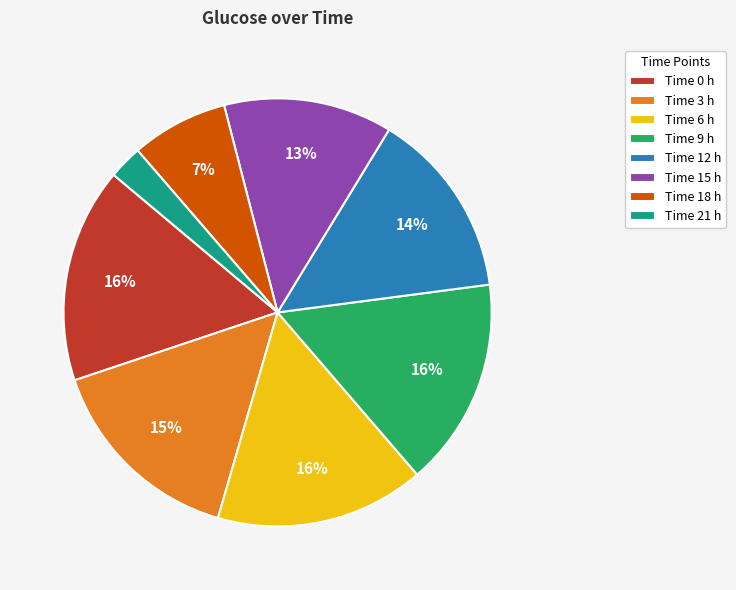

Between Time 9 h and Time 12 h, which is larger?

Time 9 h